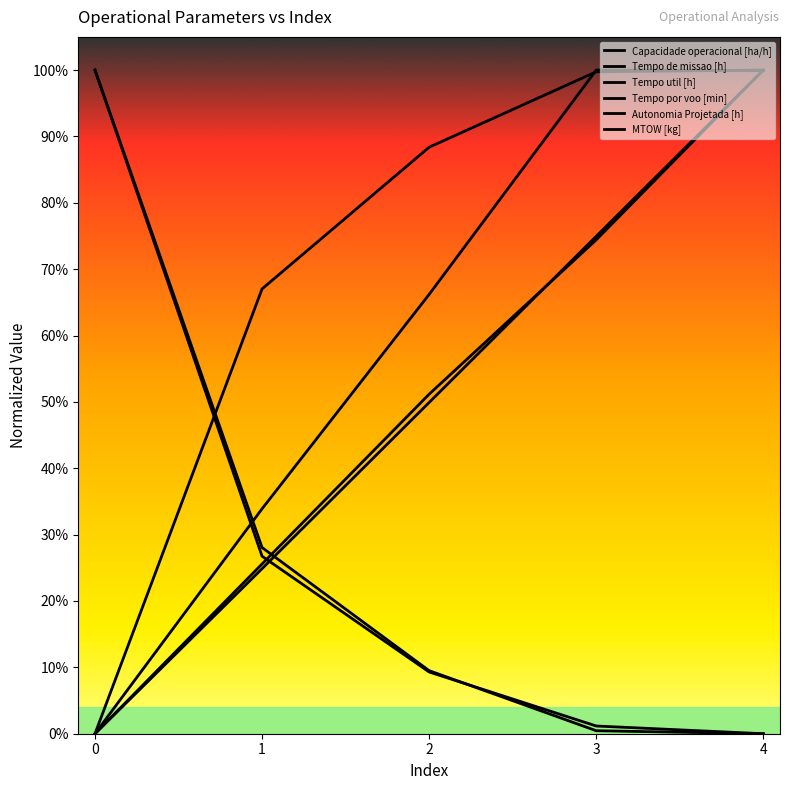

The value of Tempo util [h] at 2 is 0.0. True or false?

False